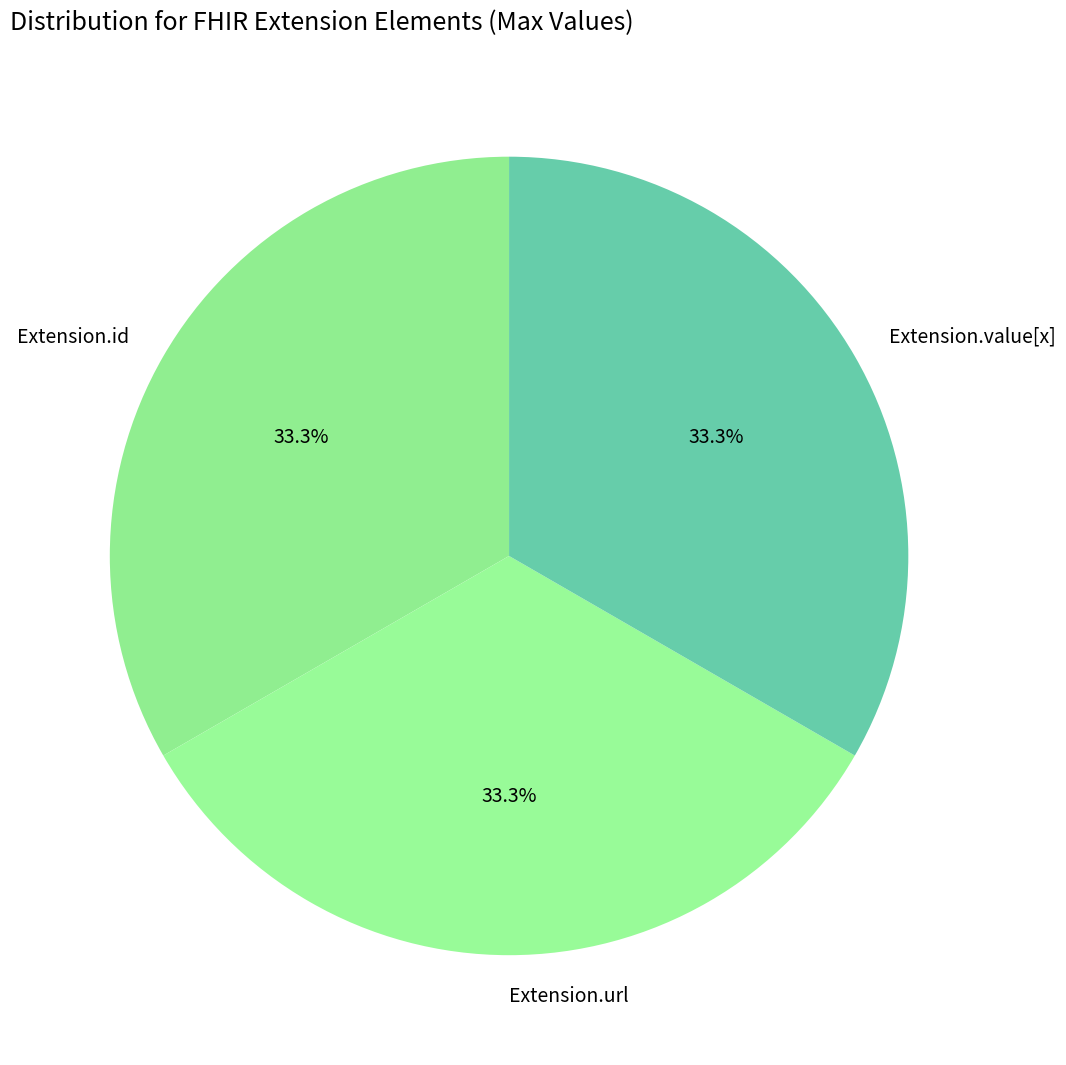

Approximately how many times larger is the value at Extension.url compared to Extension.id?

1.0